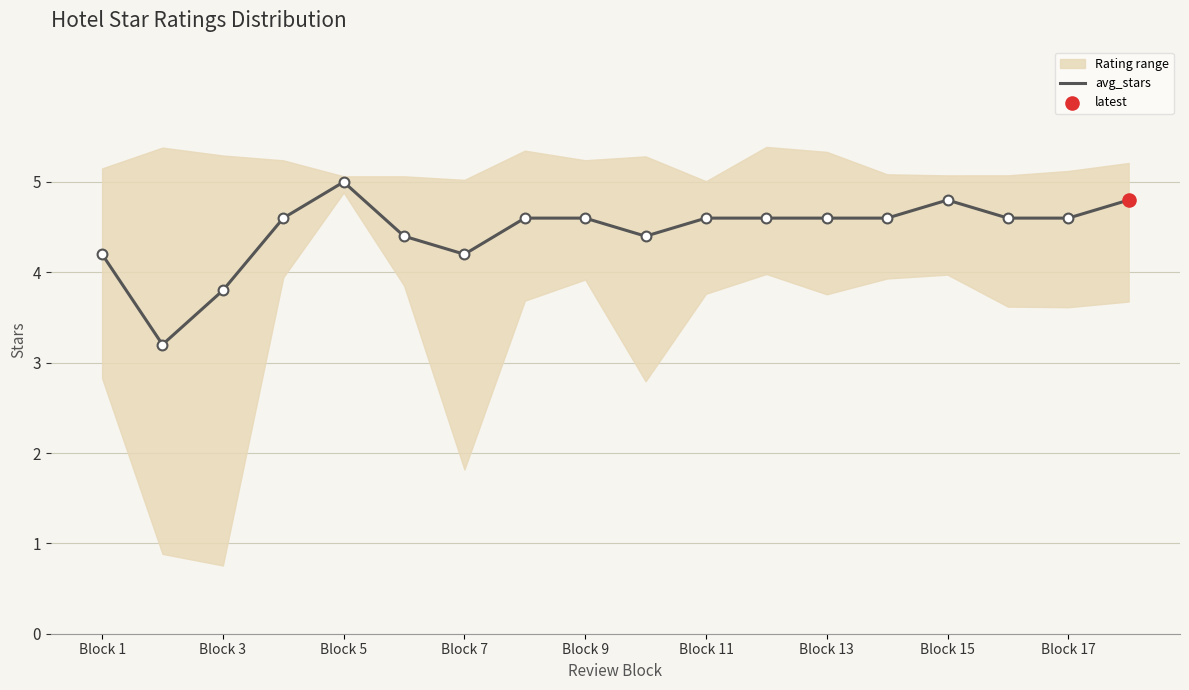

Where does the avg_stars series first go above 4?

Block 1